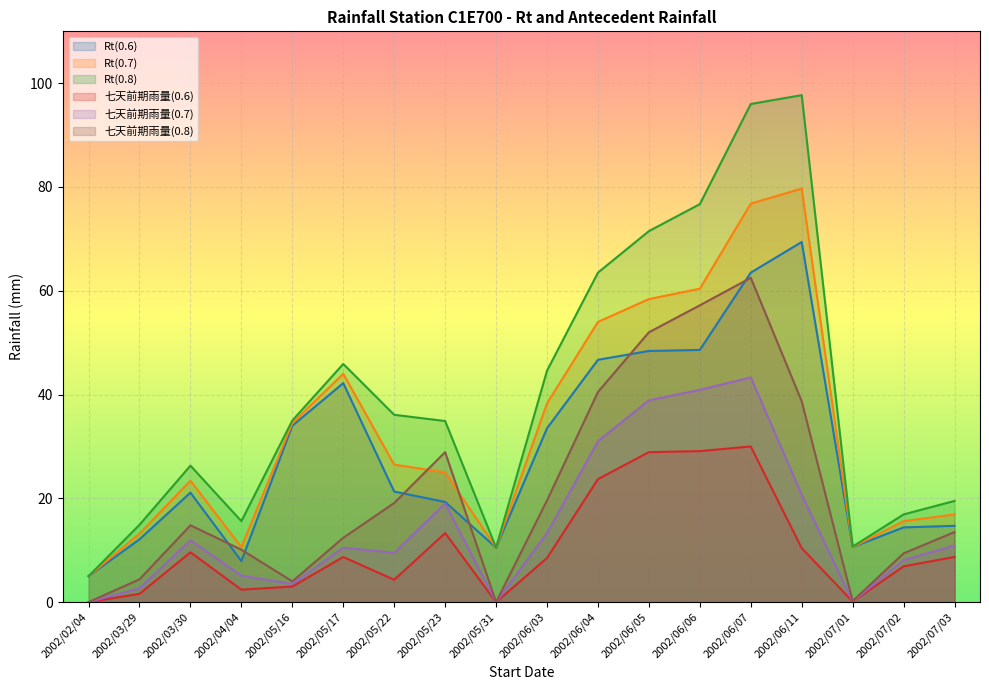

How many lines are shown in the chart?

6